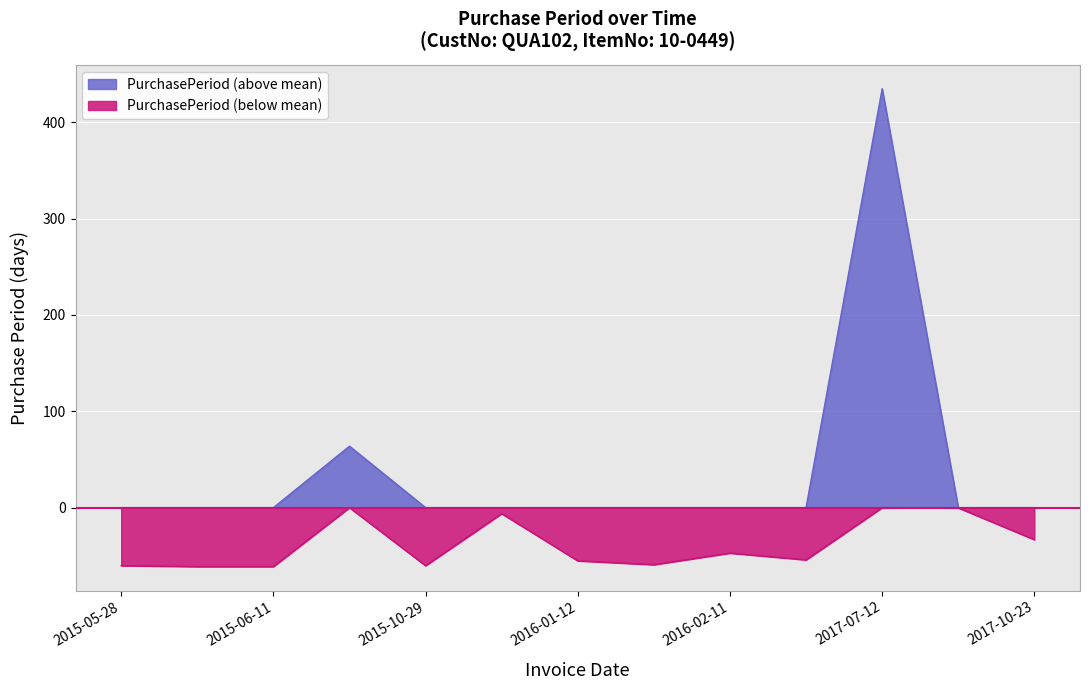

At which label is the value closest to 217?

2015-10-21